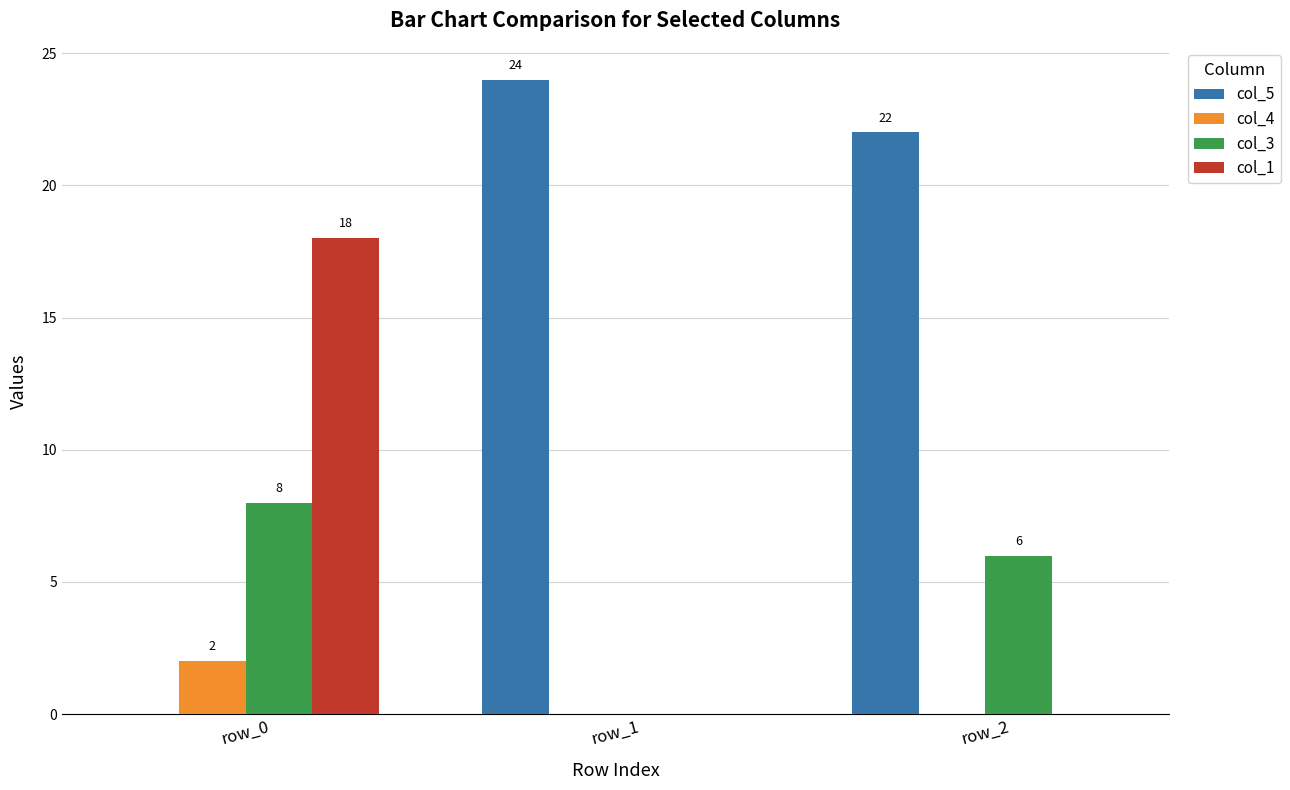

Which series has the largest range (max minus min)?

col_5